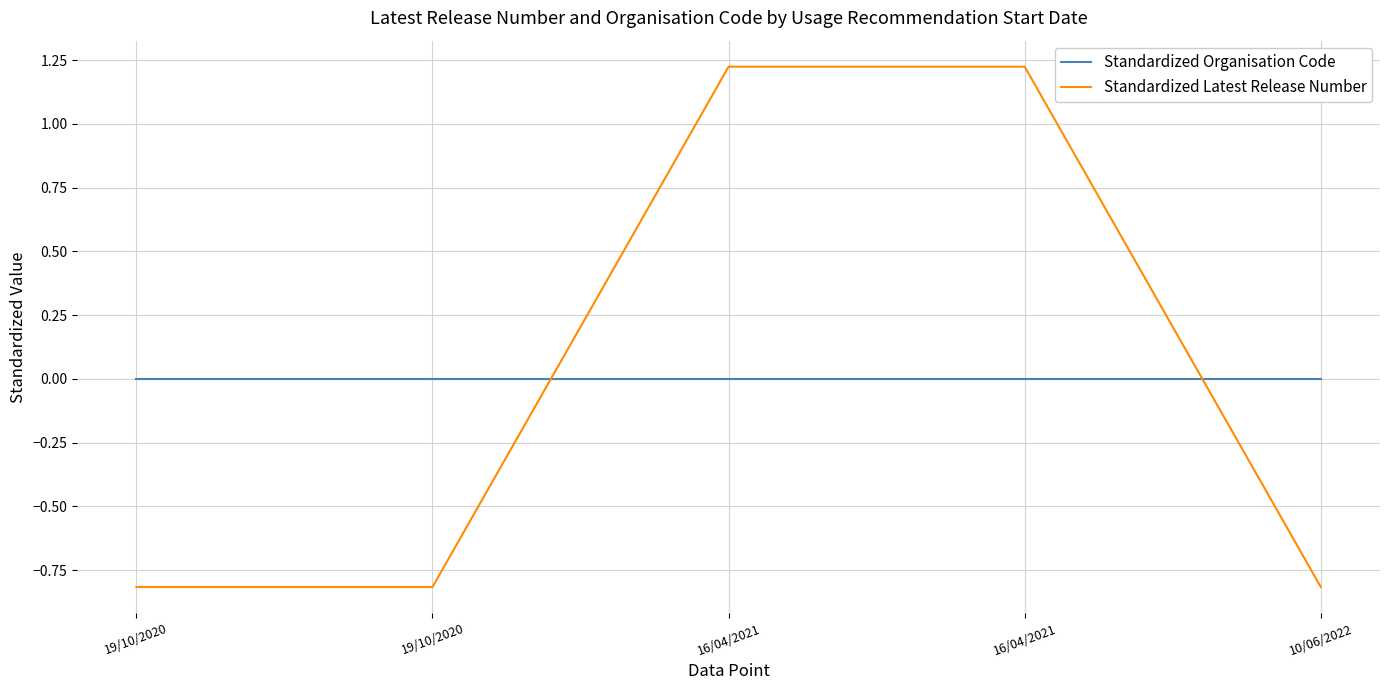

True or false: Standardized Latest Release Number has more than 0 interior local peaks.

False